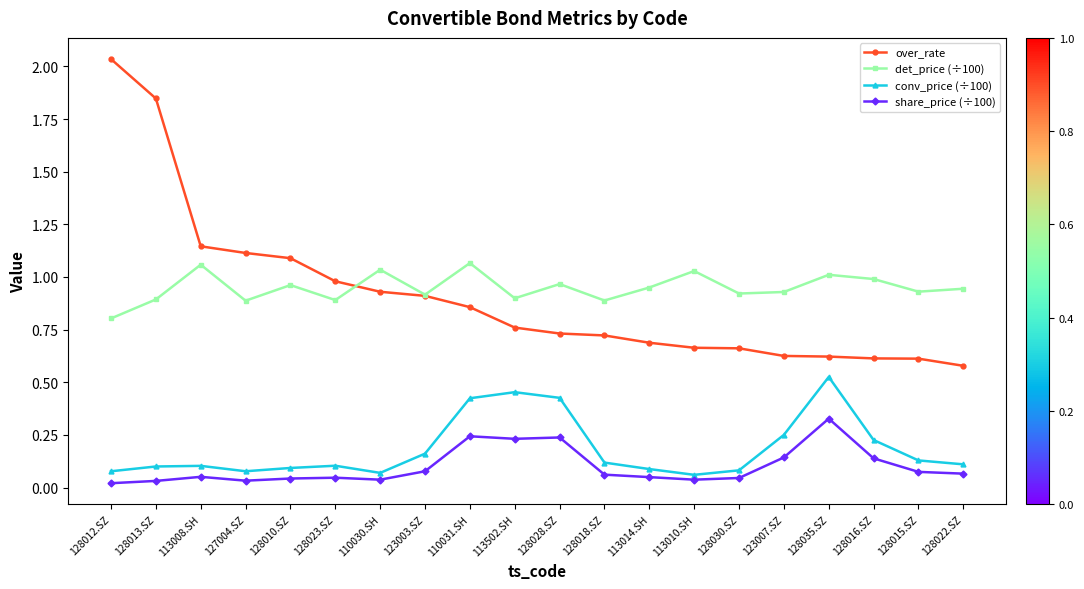

Which series has the largest range (max minus min)?

over_rate